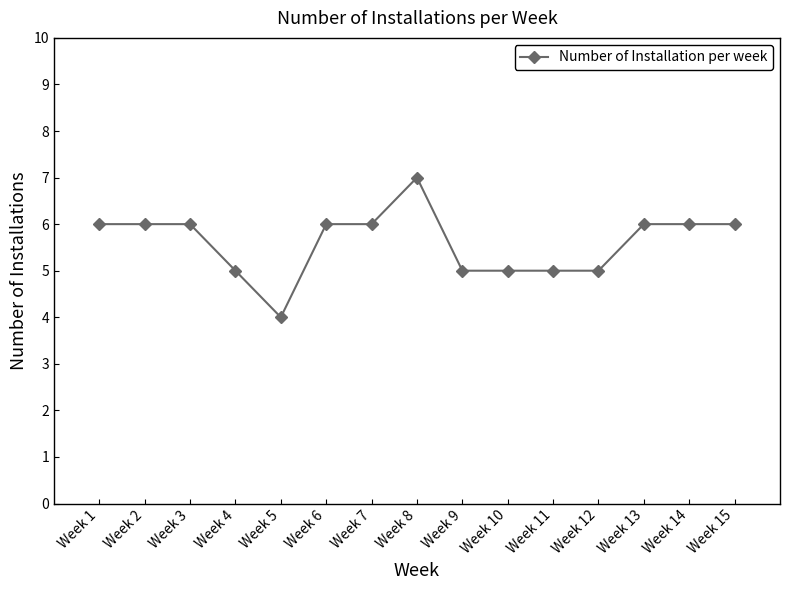

What is the value of the 12th point from the left?

5